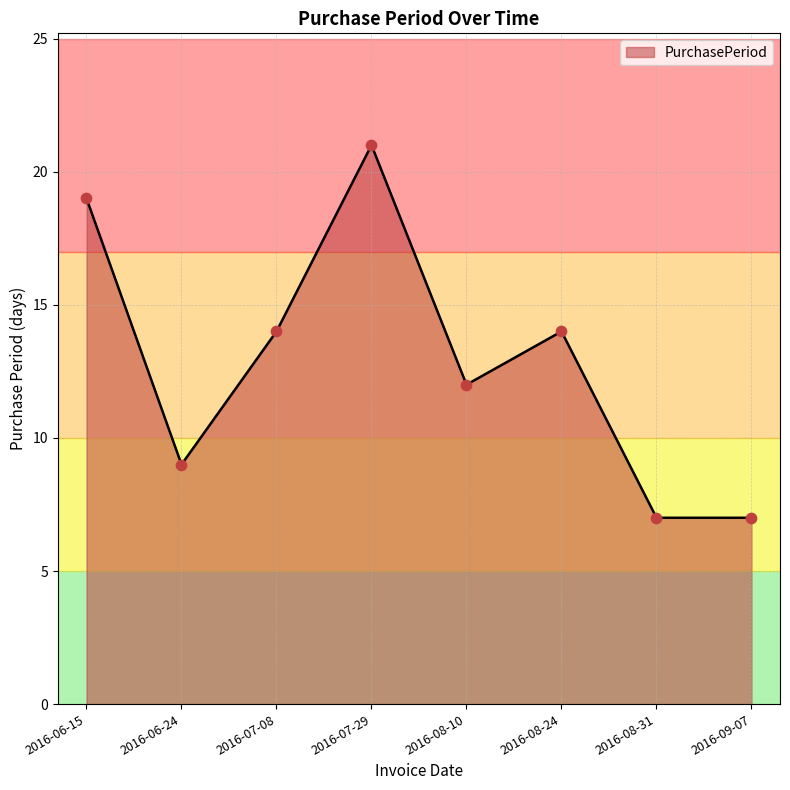

What is the change in value from 2016-07-08 to 2016-07-29?

+7